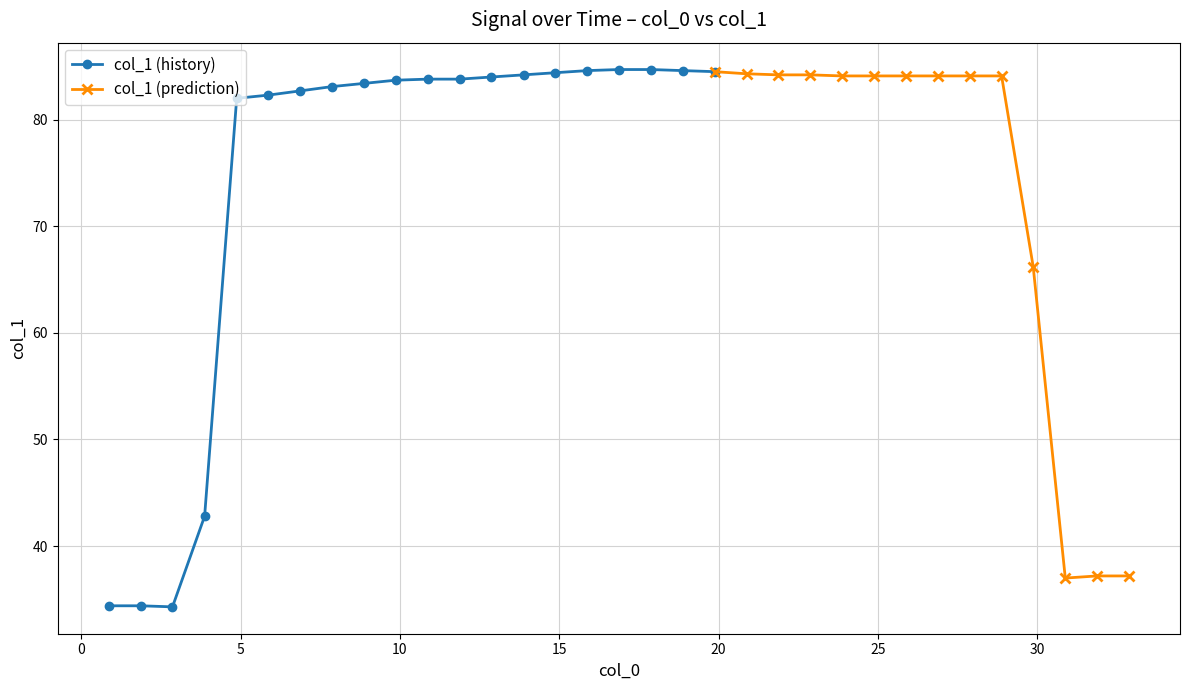

Reading right to left, list all the values displayed in this chart.

37.2	37.2	37.0	66.2	84.1	84.1	84.1	84.1	84.1	84.1	84.2	84.2	84.3	84.5	84.6	84.7	84.7	84.6	84.4	84.2	84.0	83.8	83.8	83.7	83.4	83.1	82.7	82.3	82.0	42.8	34.3	34.4	34.4